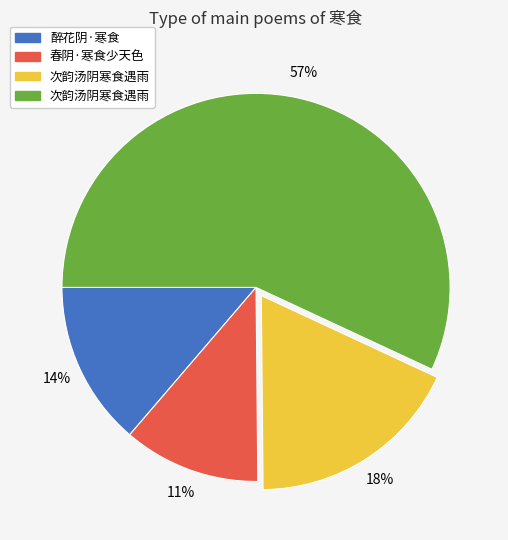

Does any single category account for the majority?

Yes